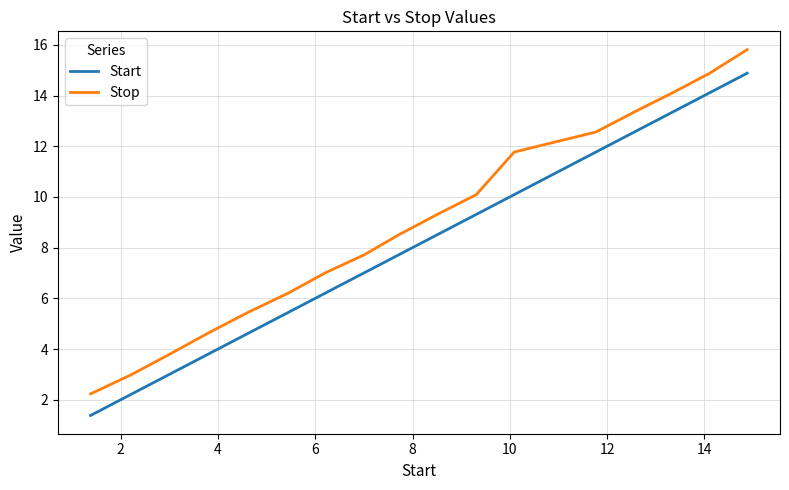

True or false: Start and Stop intersect in this chart.

False